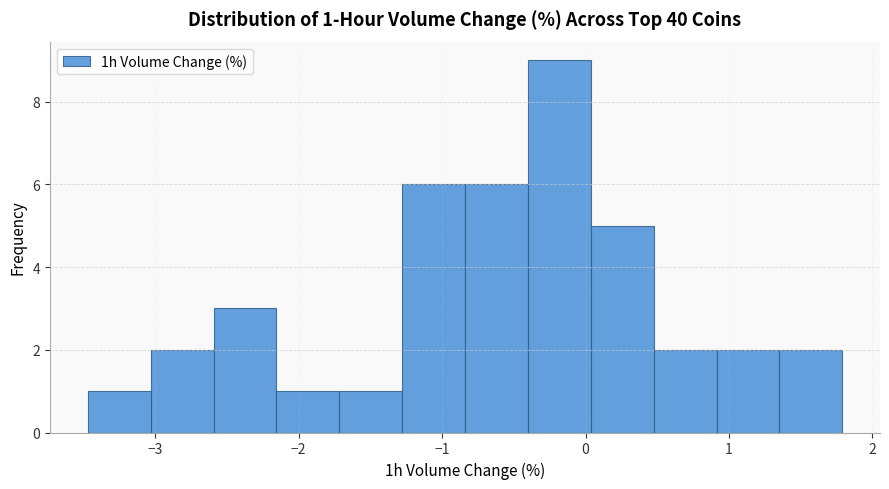

Over which range of the x-axis is the bar tallest?

-0.4 to 0.0